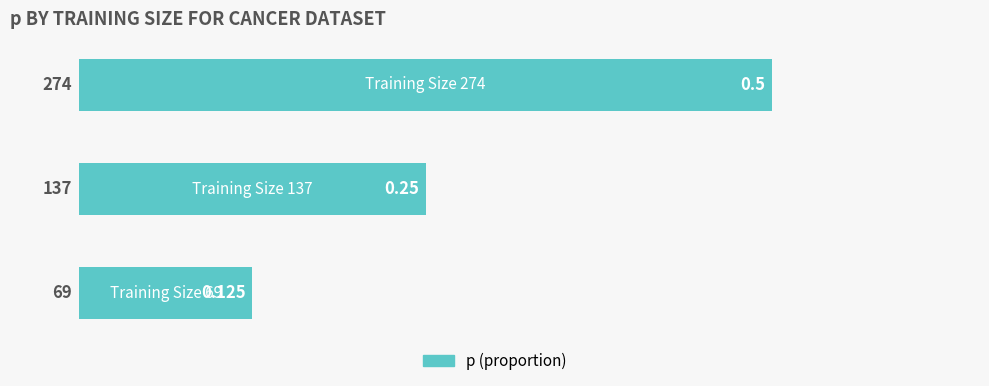

How many data points does each series have?

3